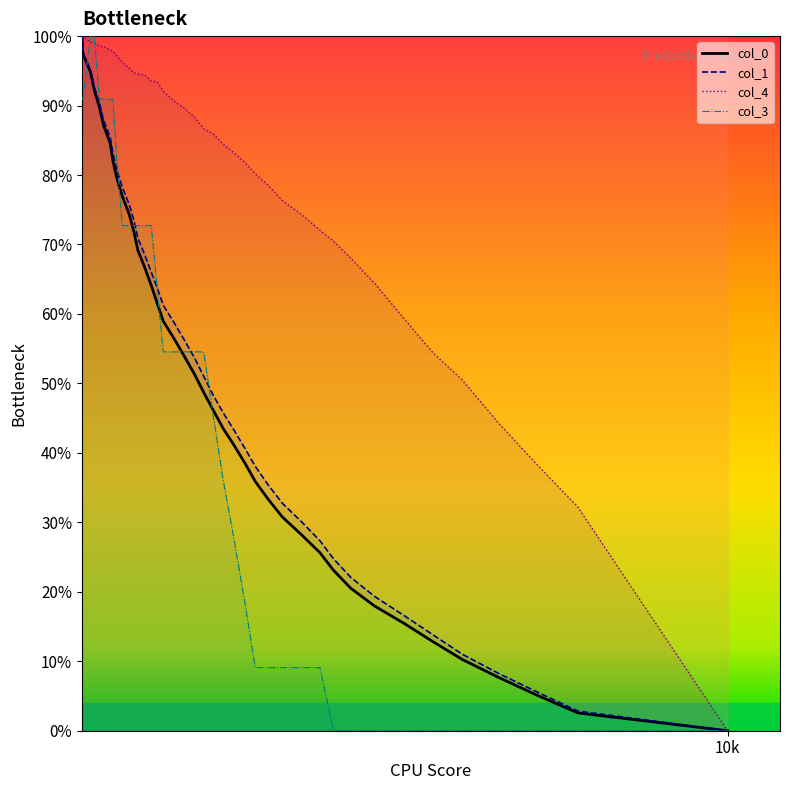

True or false: col_0 and col_1 cross at least once.

False